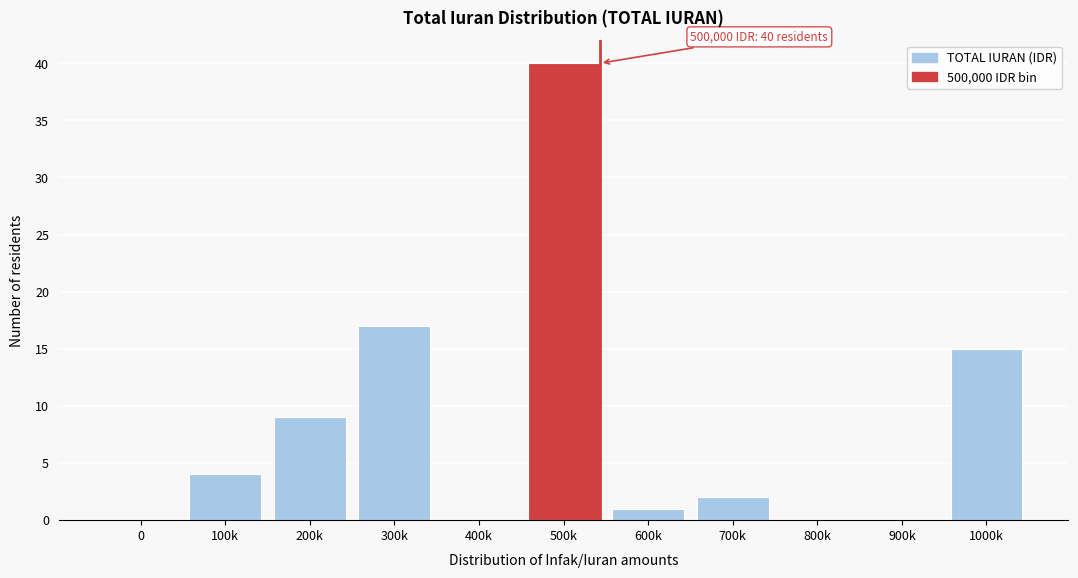

Reading left to right, transcribe all the data shown in this chart.

0=0	100k=4	200k=9	300k=17	400k=0	500k=40	600k=1	700k=2	800k=0	900k=0	1000k=15